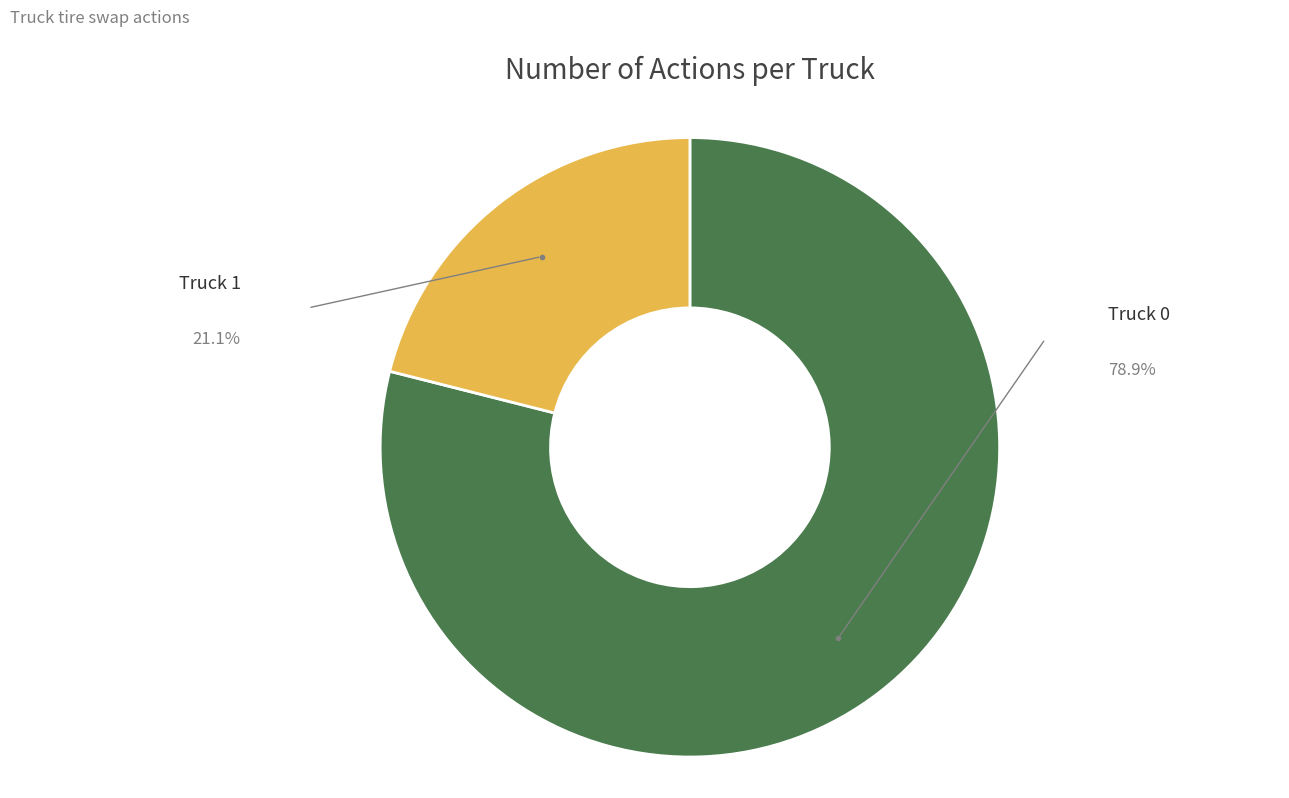

Which slice is the largest?

Truck 0